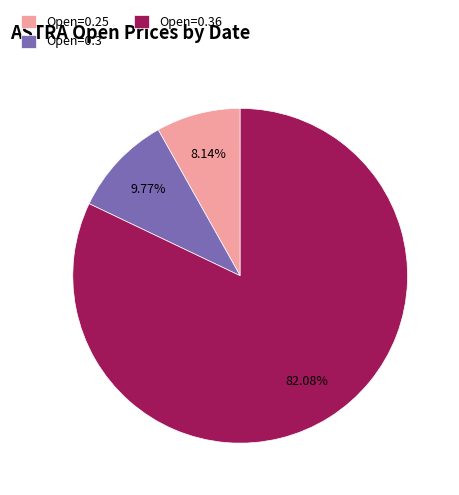

Which category has the smallest portion of the pie?

Open=0.25